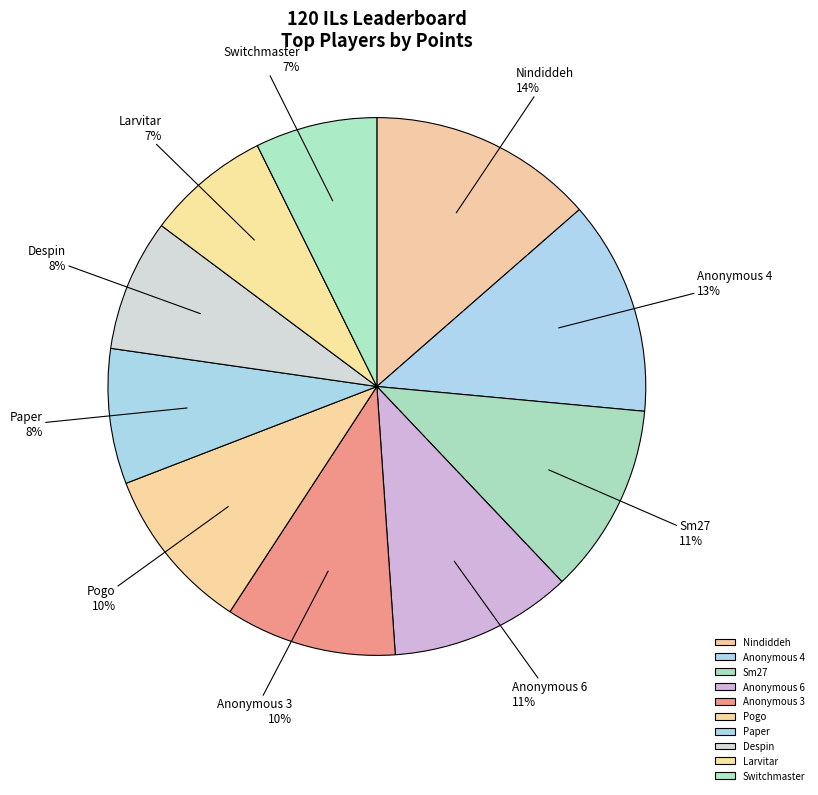

Is it true that Nindiddeh is 1% of the pie?

False